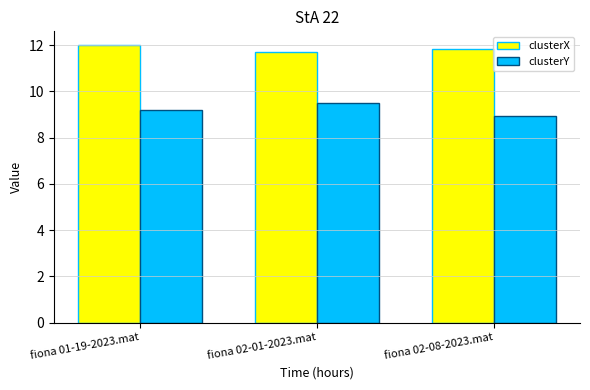

At which label is clusterX closest to 11?

fiona 02-01-2023.mat